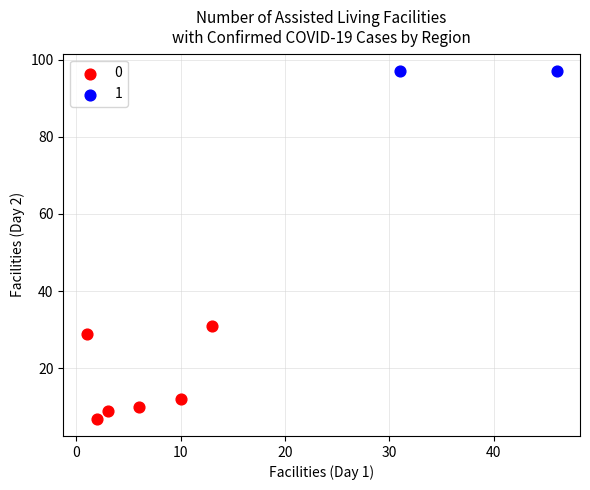

Which series contains the highest Y value?

1